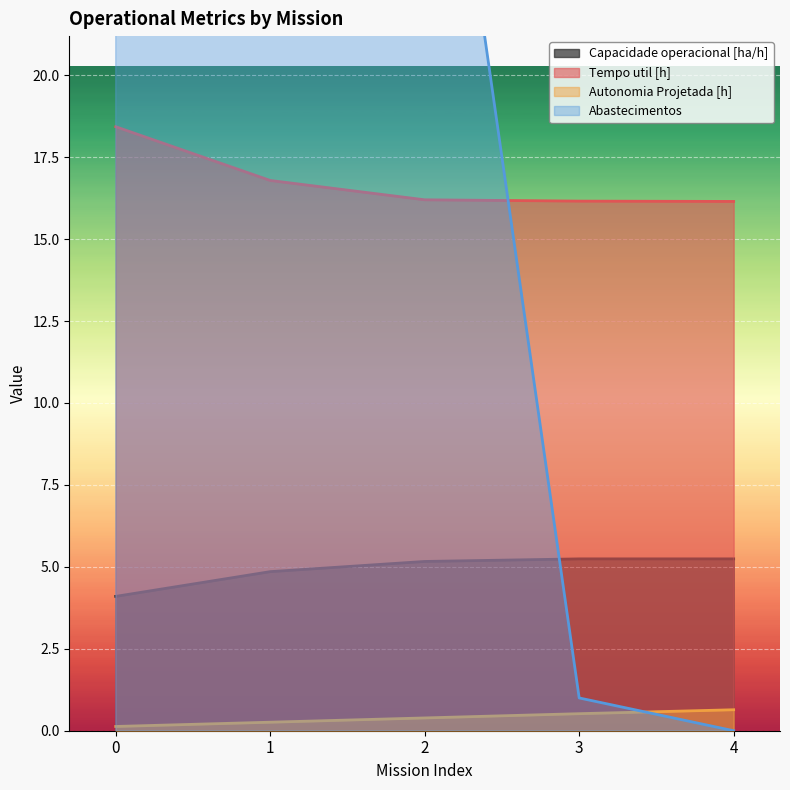

Reading left to right, transcribe all the data shown in this chart.

Capacidade operacional [ha/h]: 0=4.1	1=4.9	2=5.2	3=5.2	4=5.2
Tempo util [h]: 0=18.4	1=16.8	2=16.2	3=16.2	4=16.1
Autonomia Projetada [h]: 0=0.1	1=0.3	2=0.4	3=0.5	4=0.6
Abastecimentos: 0=137.0	1=58.0	2=34.0	3=1.0	4=0.0